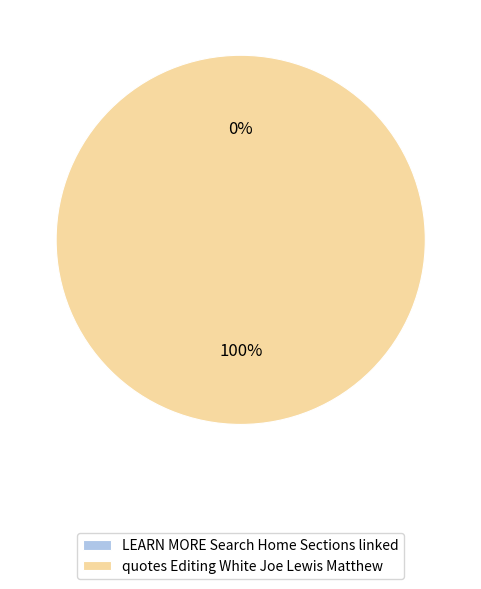

To the nearest percent, what is the difference between the largest and smallest slice percentages?

100%